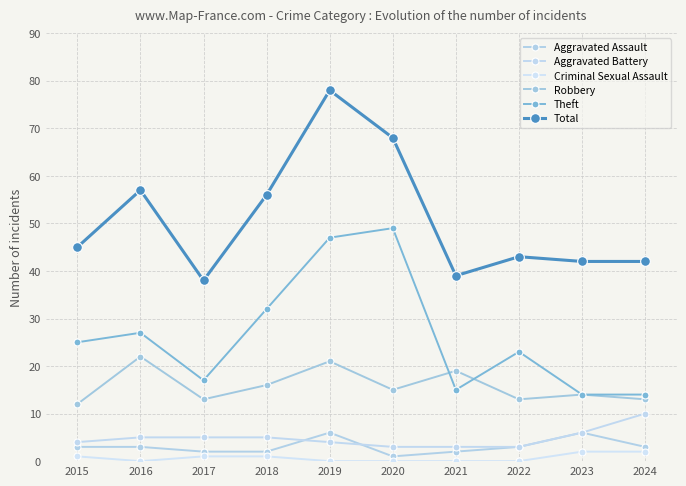

What is the difference between the maximum and minimum values in the Criminal Sexual Assault series?

2